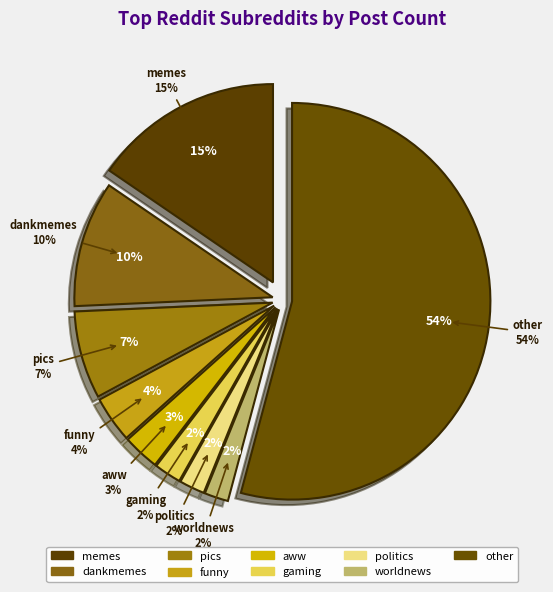

Is it true that politics is 2% of the pie?

True